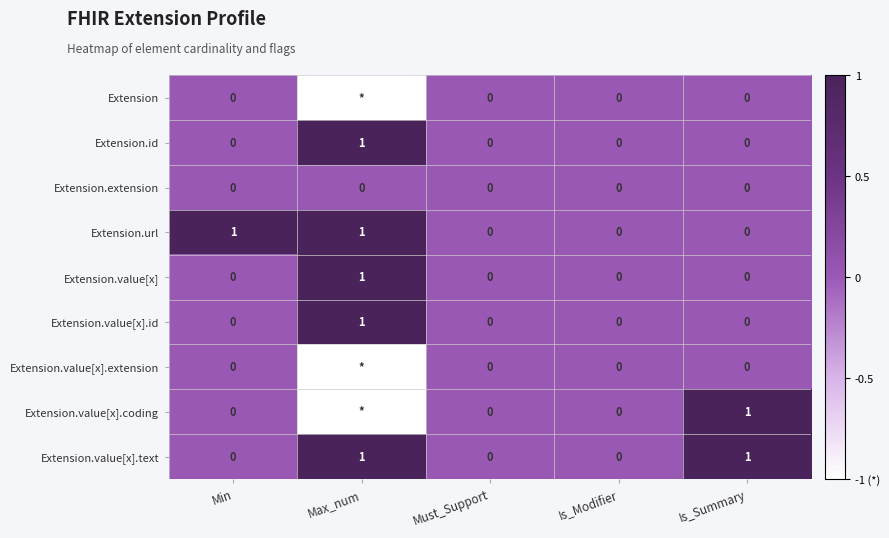

How many Extension.id values are between 0 and 1?

5